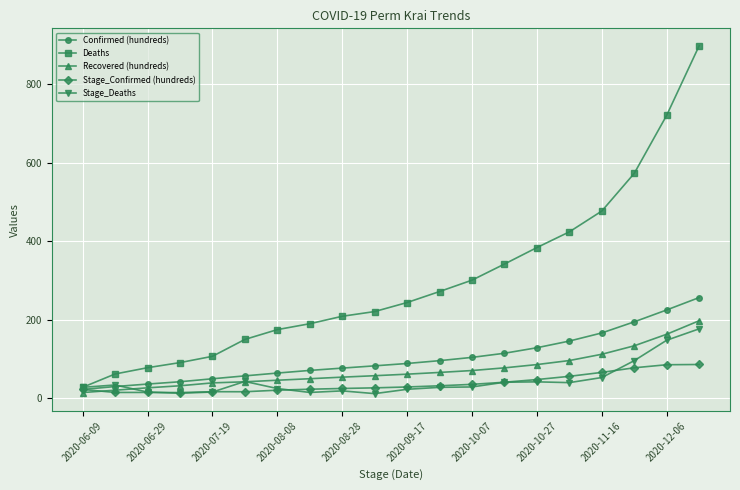

Which series has the widest spread of values?

Deaths